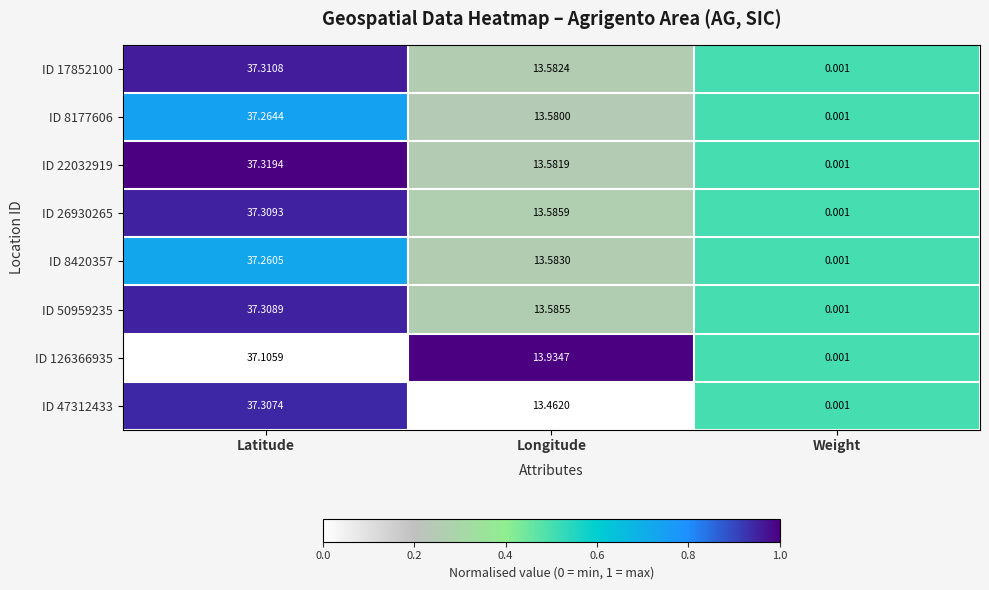

List the labels in order of ID 17852100 value, smallest first.

Weight, Longitude, Latitude